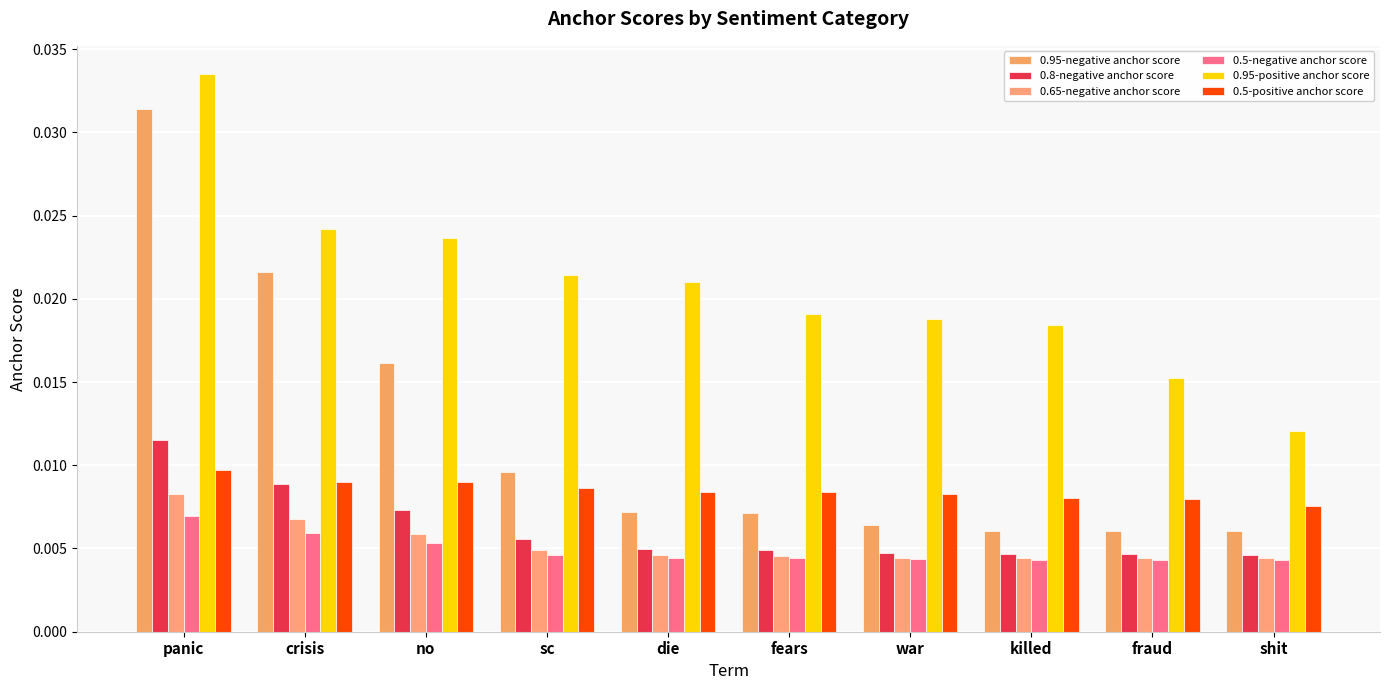

What are all the series names shown in the legend?

0.95-negative anchor score, 0.8-negative anchor score, 0.65-negative anchor score, 0.5-negative anchor score, 0.95-positive anchor score, 0.5-positive anchor score